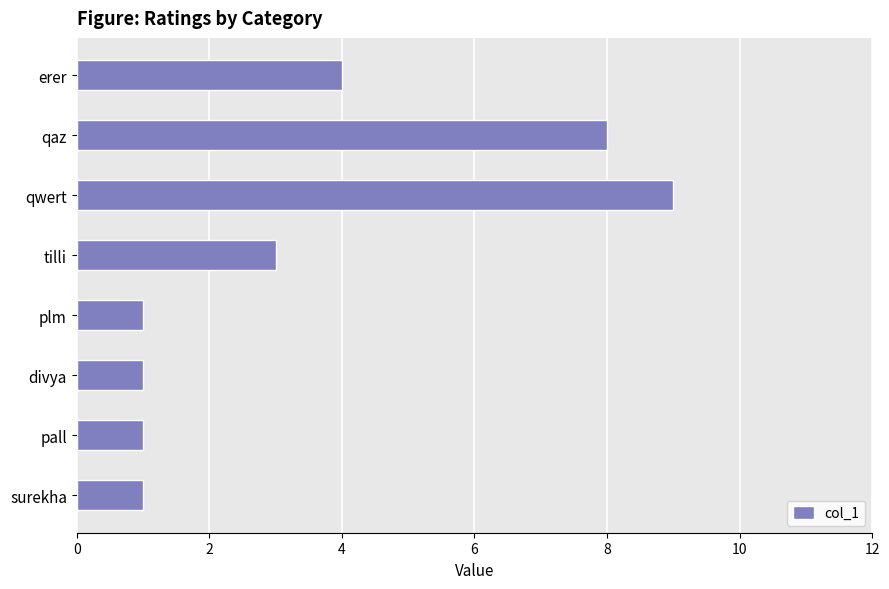

Approximately how many times larger is the value at qwert compared to tilli?

3.0